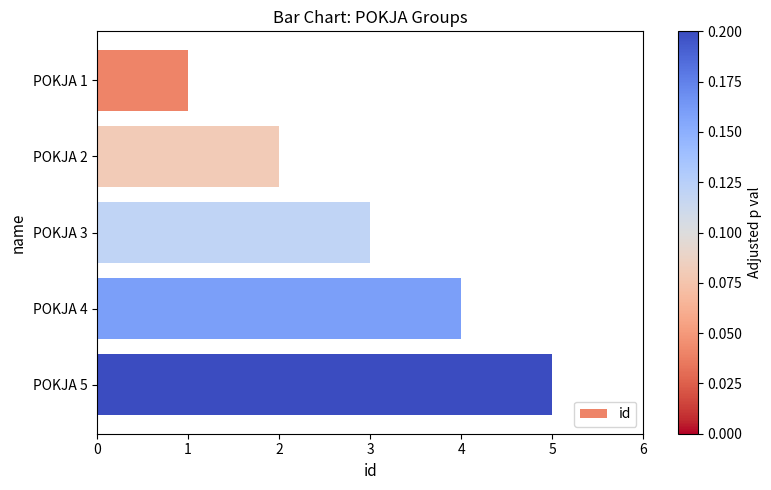

How many bars are there in total?

5